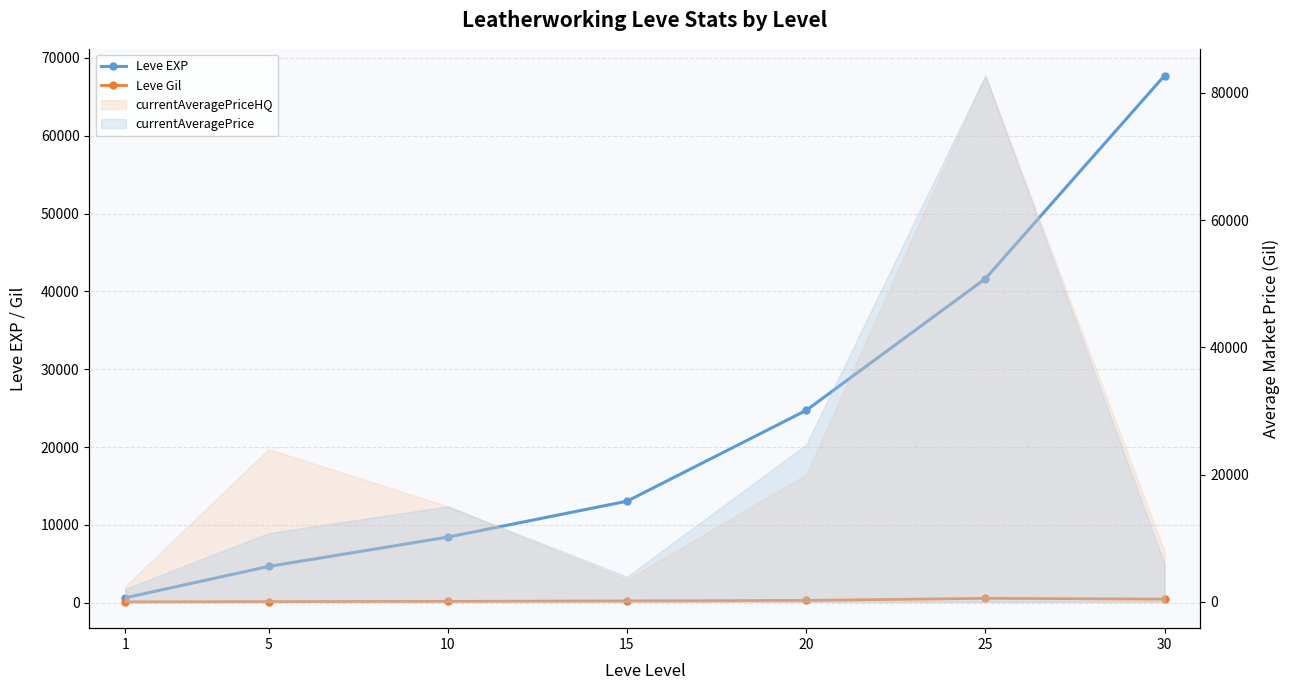

What is the maximum value for Leve Gil?

562